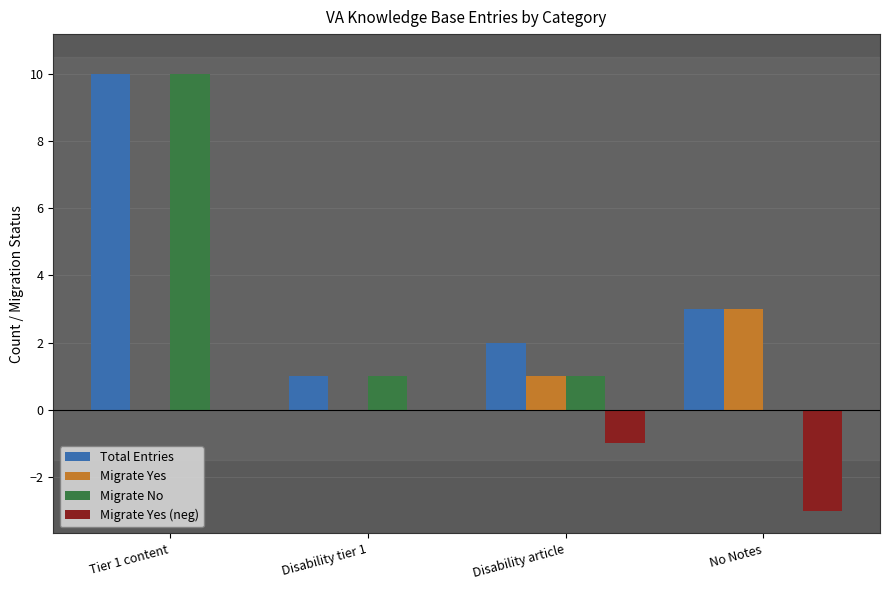

Is the value of Migrate No at Tier 1 content greater than the value of Total Entries at No Notes?

Yes